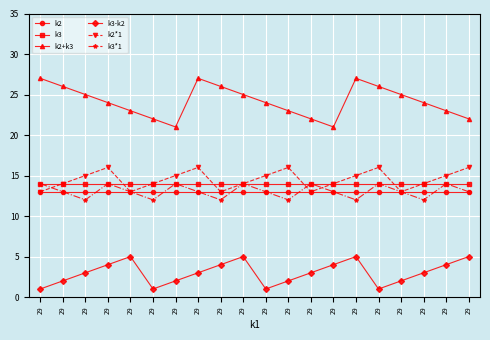

How many data points does each series have?

20